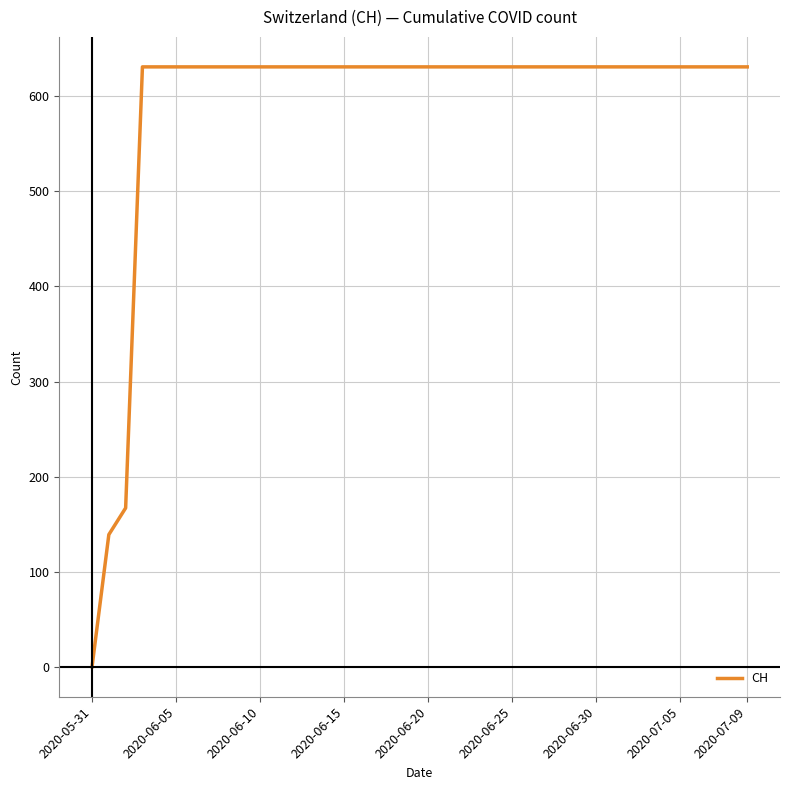

What is the difference between the maximum and minimum values?

631